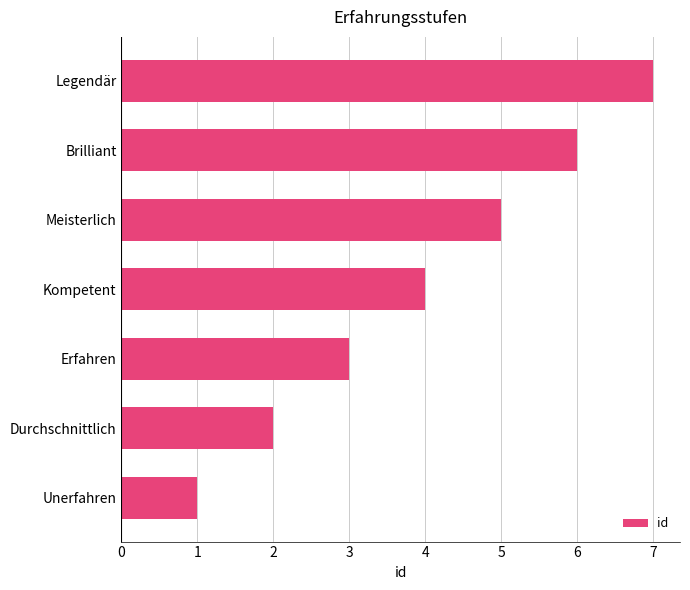

What is the sum of all values?

28